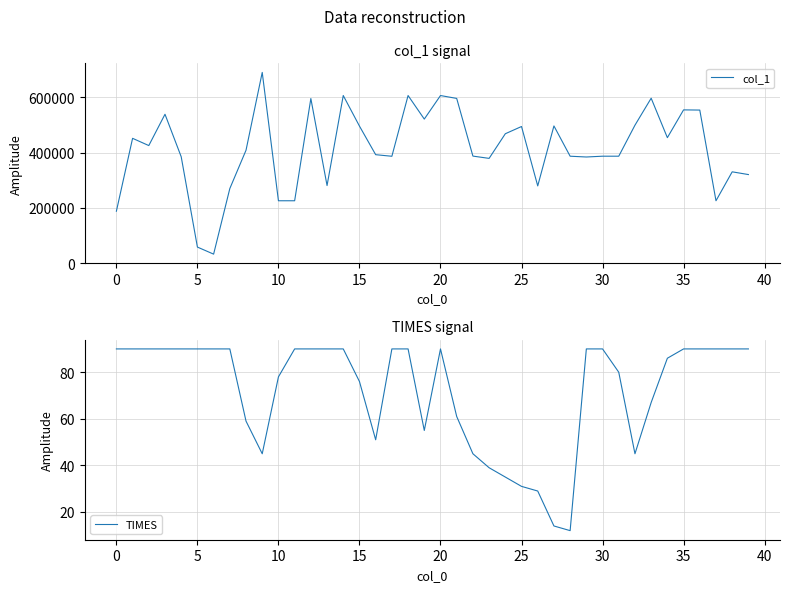

What is the sum of all TIMES values?

2888